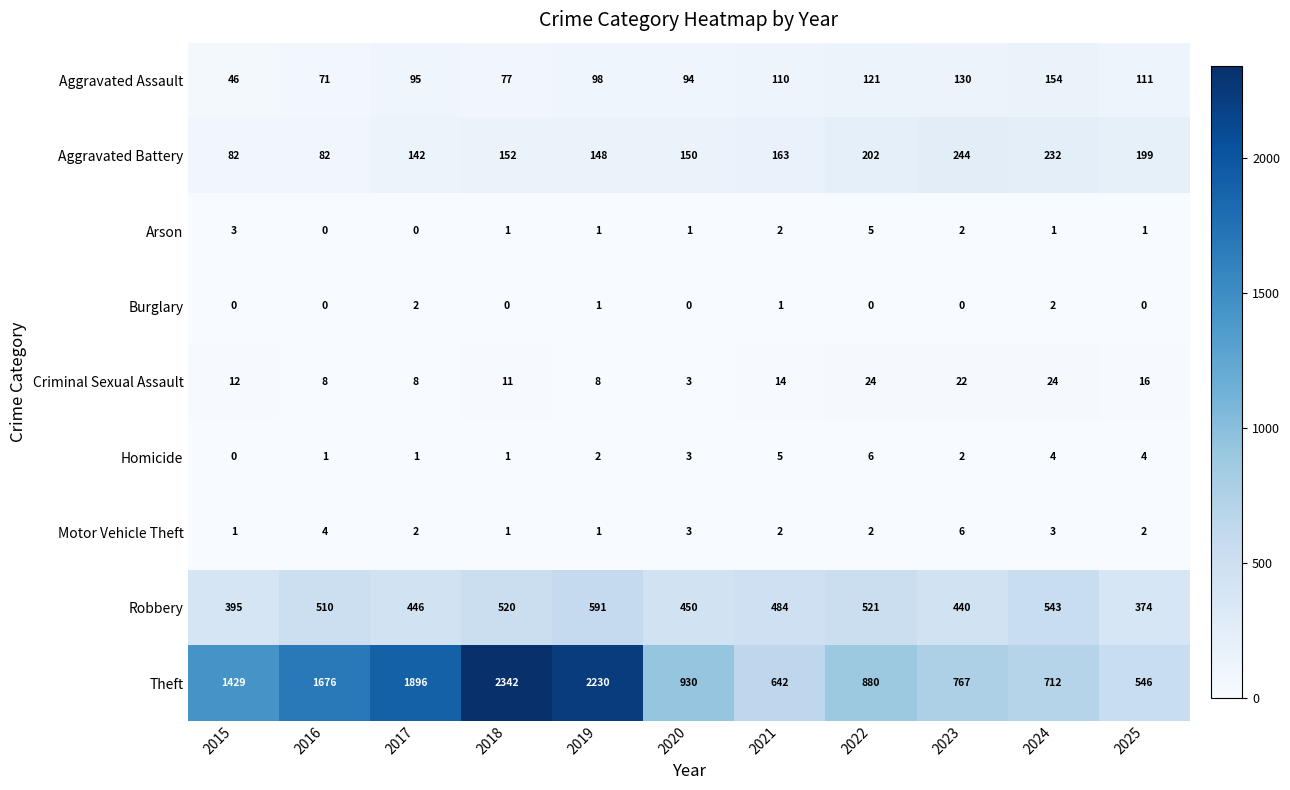

The Homicide series shows 0 at 2018. True or false?

False